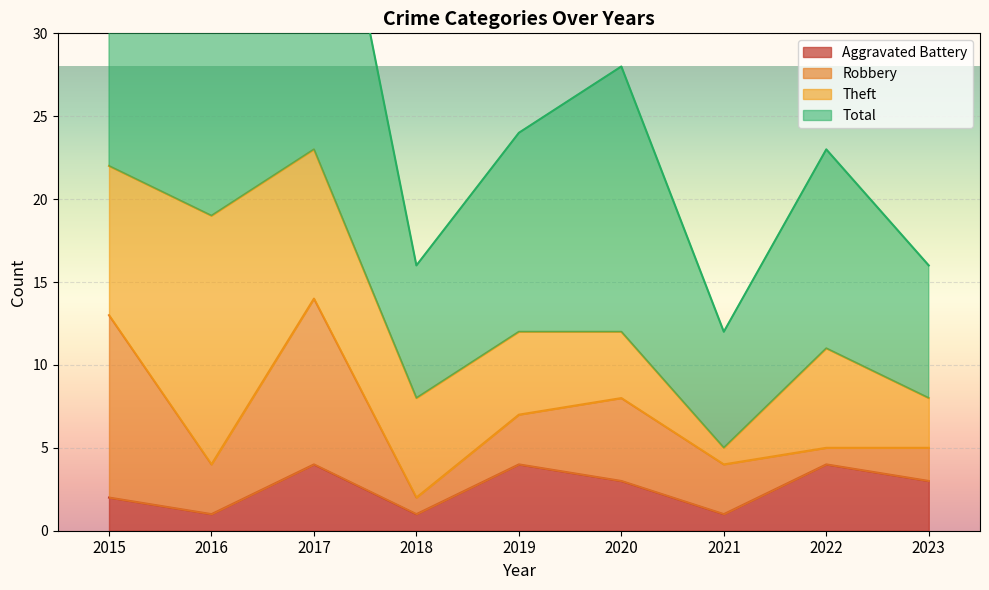

What is the highest value of the Aggravated Battery series?

4